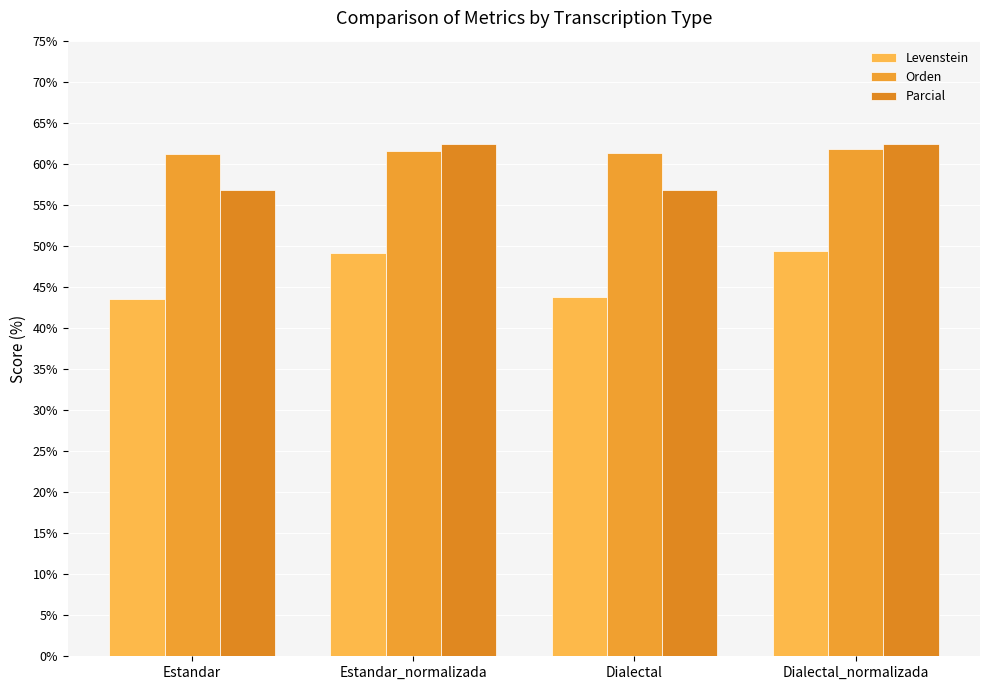

What position from the left is Estandar?

1